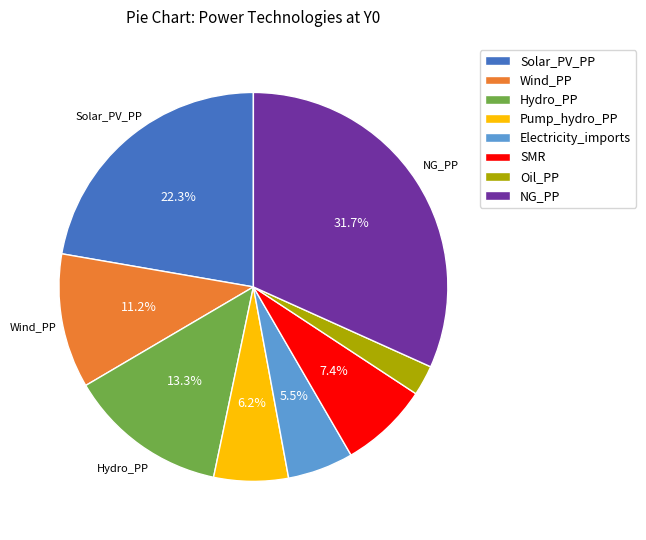

To the nearest percent, what portion does SMR represent?

7%